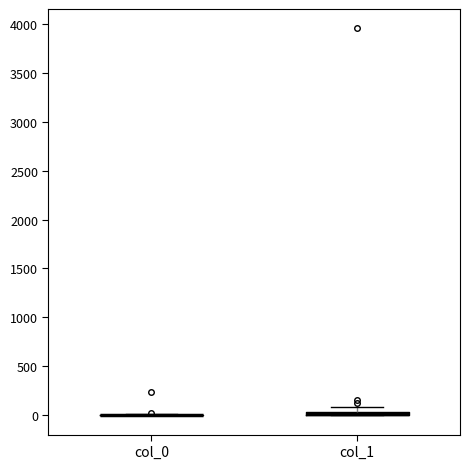

Where is the lower edge of the box for col_1 on the y-axis? The values are not printed on the chart, so give them approximately, as read against the axis.

0